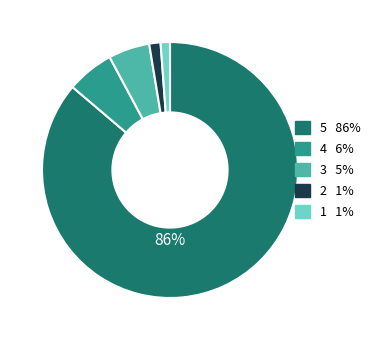

Combined, do 2 1% and 4 6% account for over 50%?

No